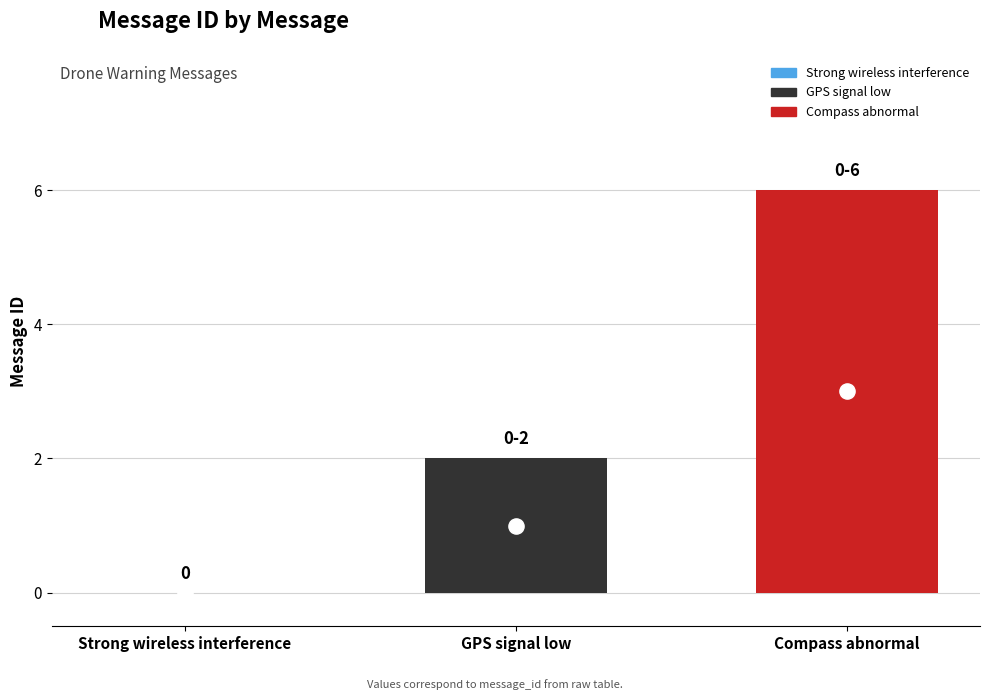

Which has a higher value, Compass abnormal or GPS signal low?

Compass abnormal